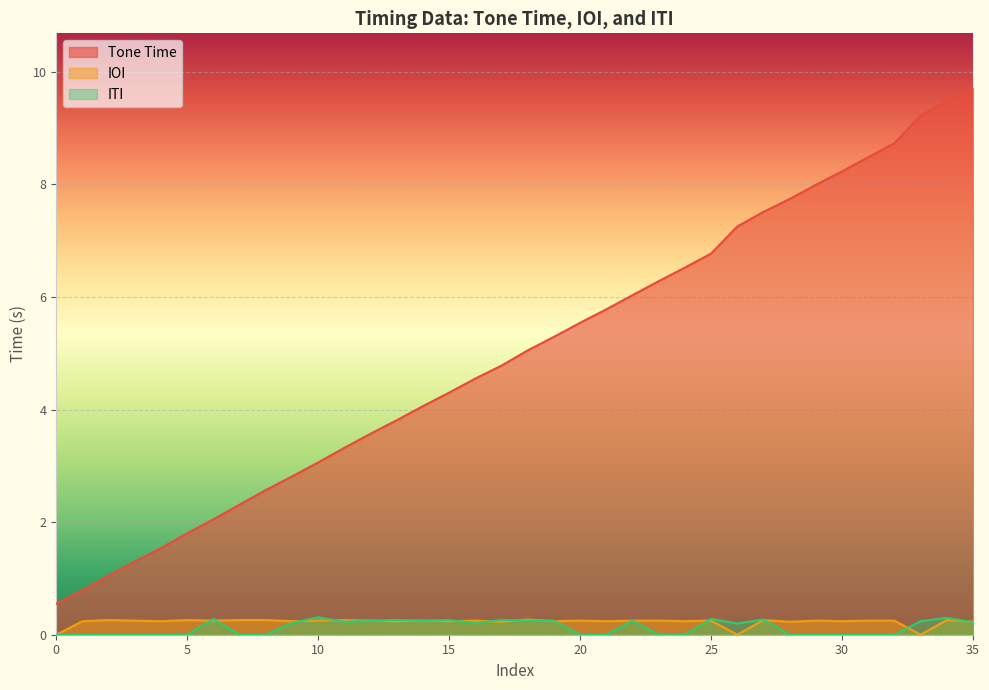

What is the spread (max minus min) of values at 24?

6.5